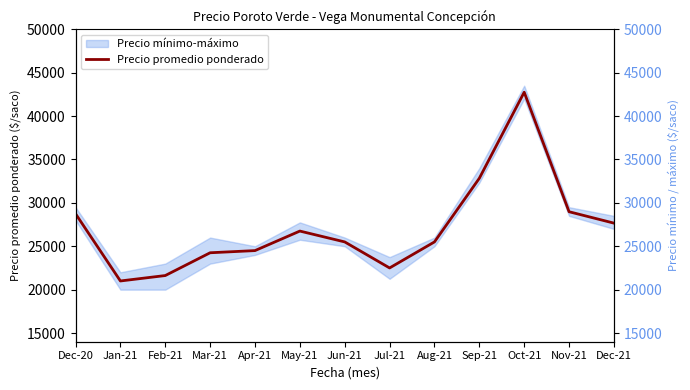

Approximately how many times larger is the value at Aug-21 compared to Mar-21?

1.1